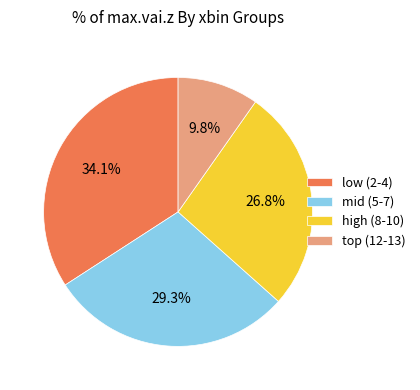

To the nearest percent, what is the difference between the largest and smallest slice percentages?

24%